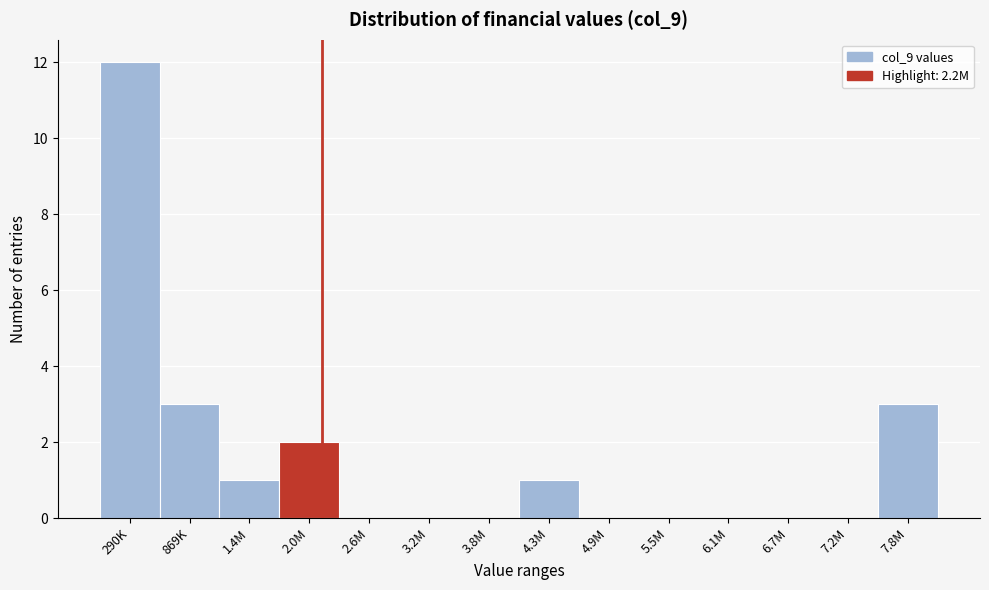

Reading left to right, extract all data points from this chart.

290K=12	869K=3	1.4M=1	2.0M=2	2.6M=0	3.2M=0	3.8M=0	4.3M=1	4.9M=0	5.5M=0	6.1M=0	6.7M=0	7.2M=0	7.8M=3